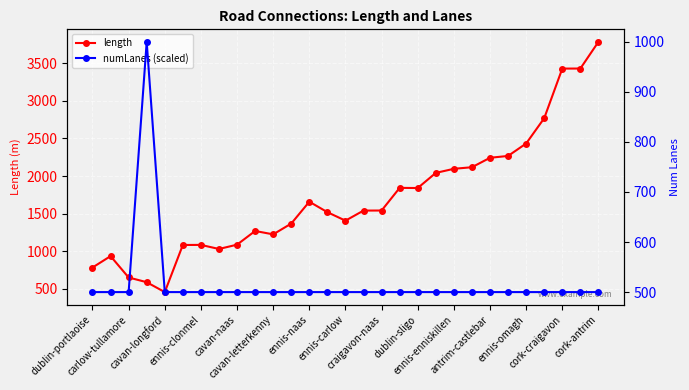

At which label does length reach its peak?

cork-antrim